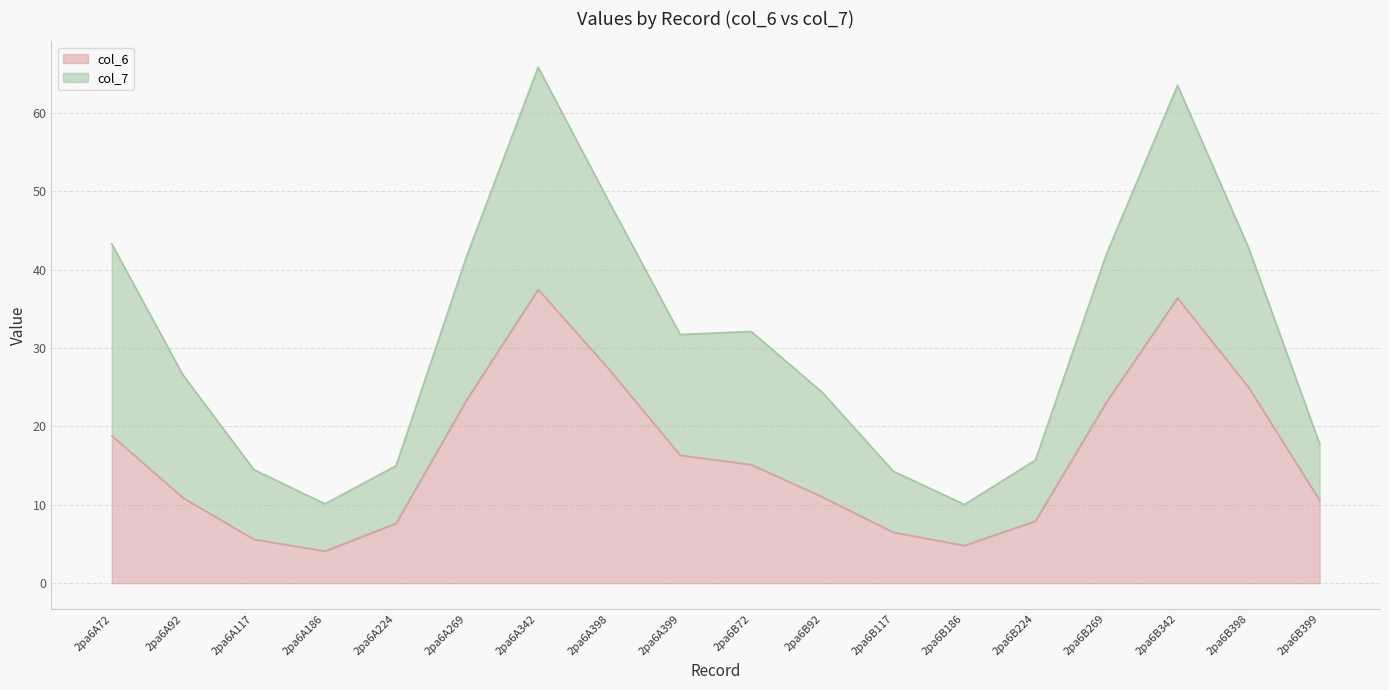

What is the highest value of the col_6 series?

37.5